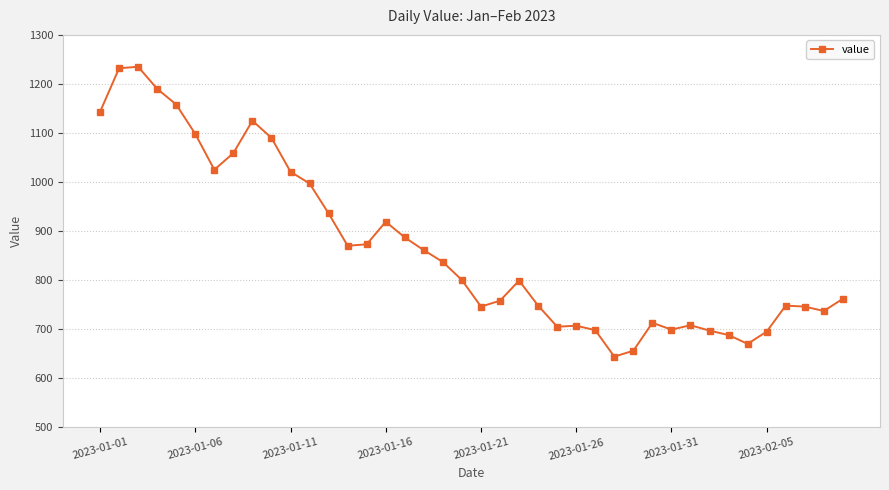

True or false: the data has more than 2 interior local peaks.

True